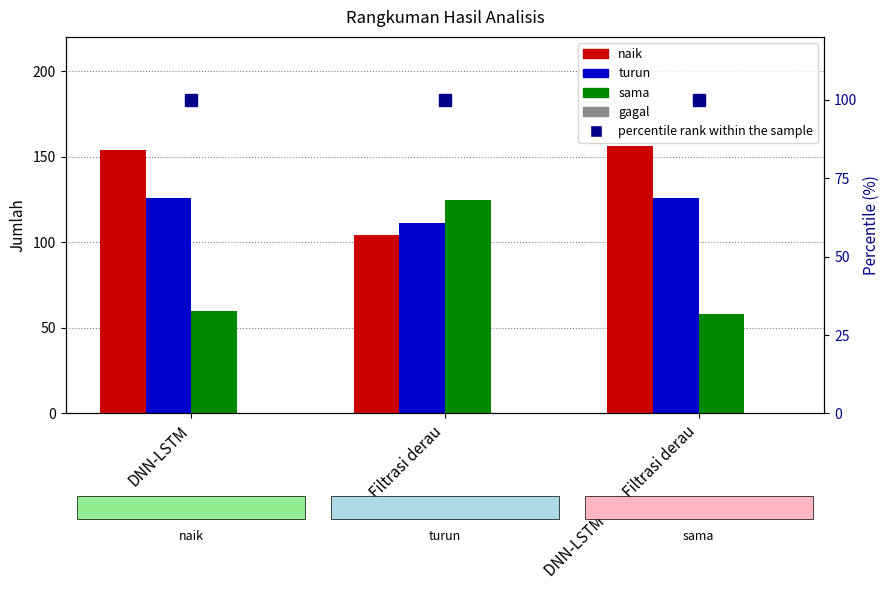

What is the sum of all naik values?

414